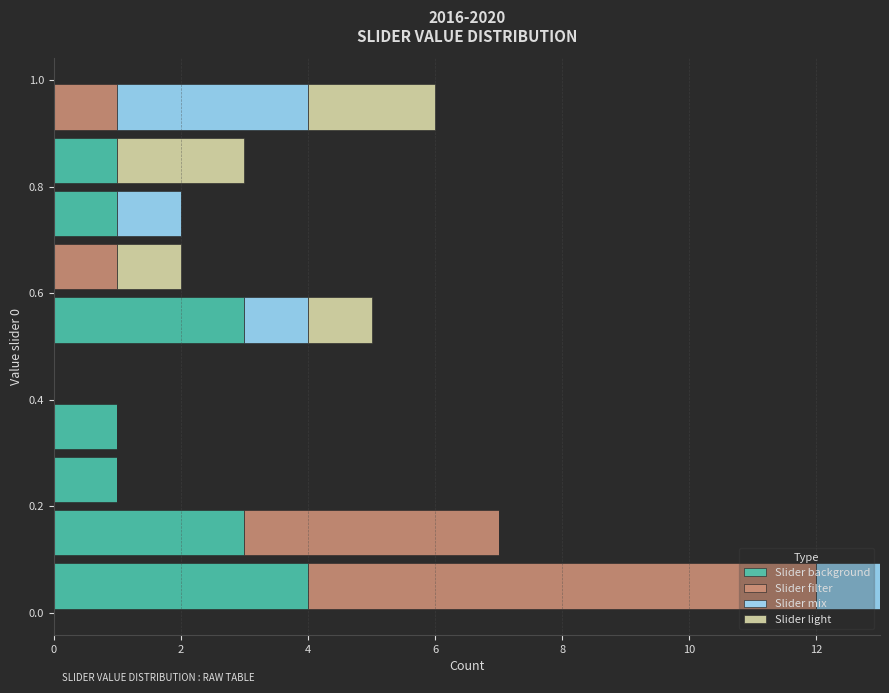

What is the total length of the stacked bar covering 0.2 to 0.3 on the y-axis? The values are not printed on the chart, so give them approximately, as read against the axis.

1